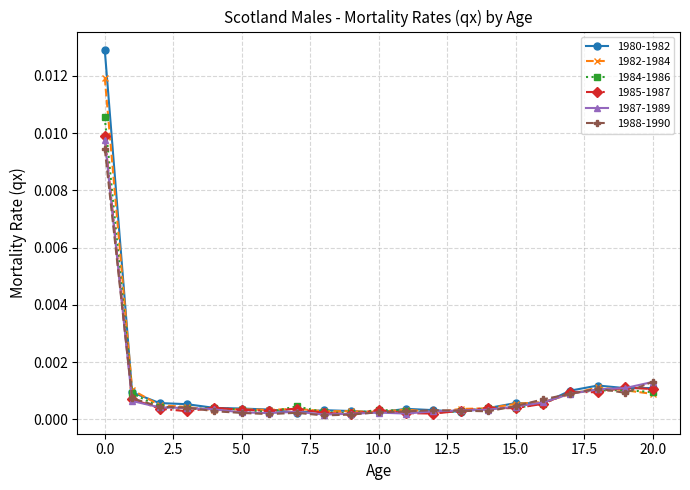

Which series has the widest spread of values?

1980-1982